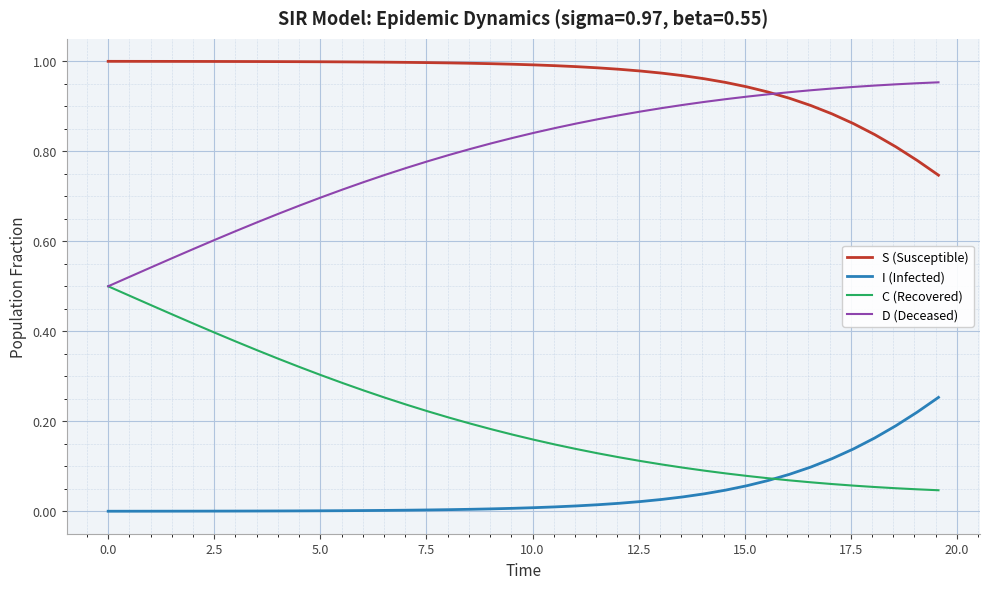

Which series has the largest total across all categories?

S (Susceptible)